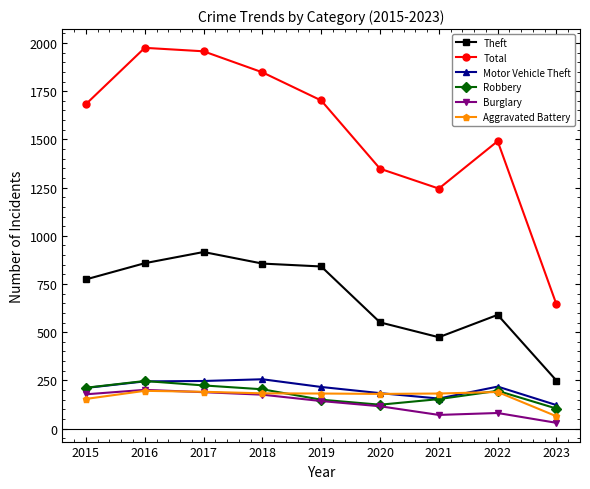

What is the lowest value of the Theft series?

249